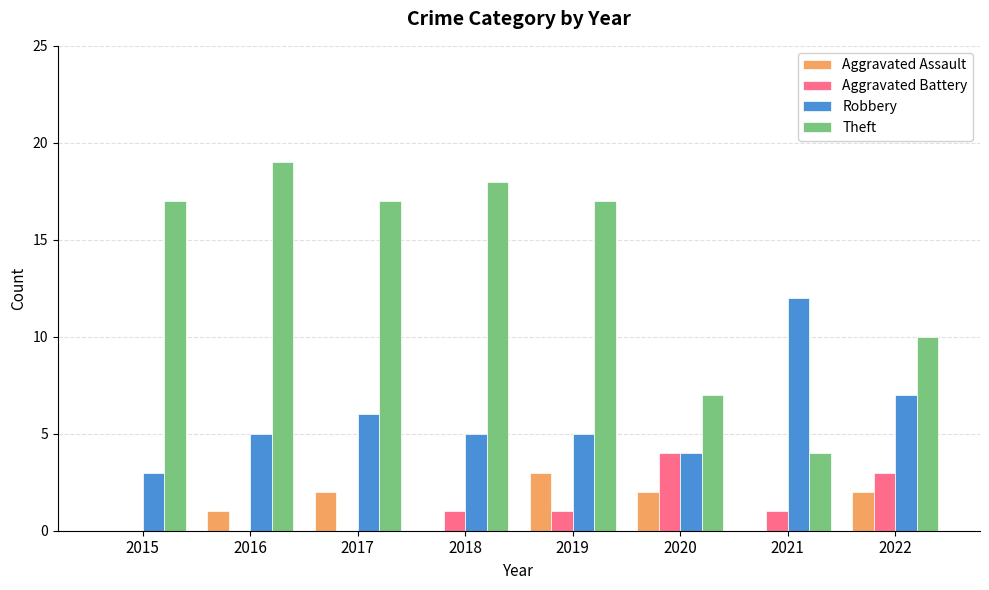

Where is Theft nearest to the value 11?

2022